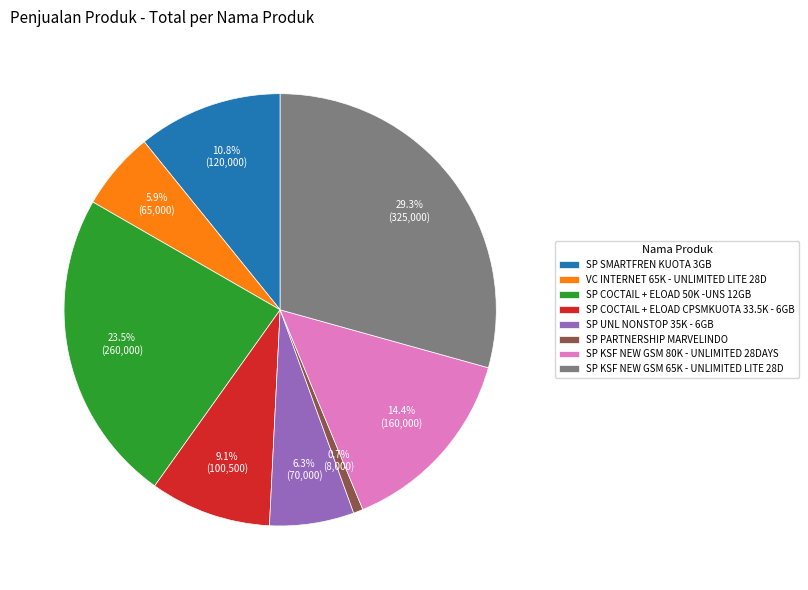

How many slices are in this pie chart?

8